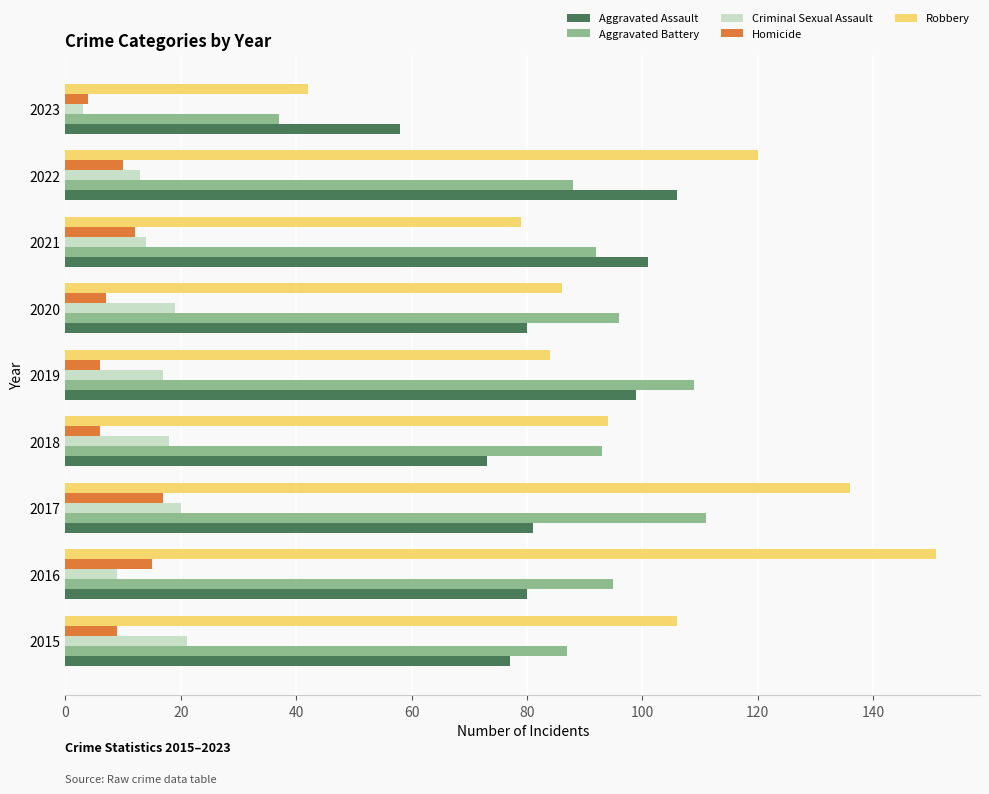

What is the sum of the Aggravated Assault values at 2021 and 2018?

174